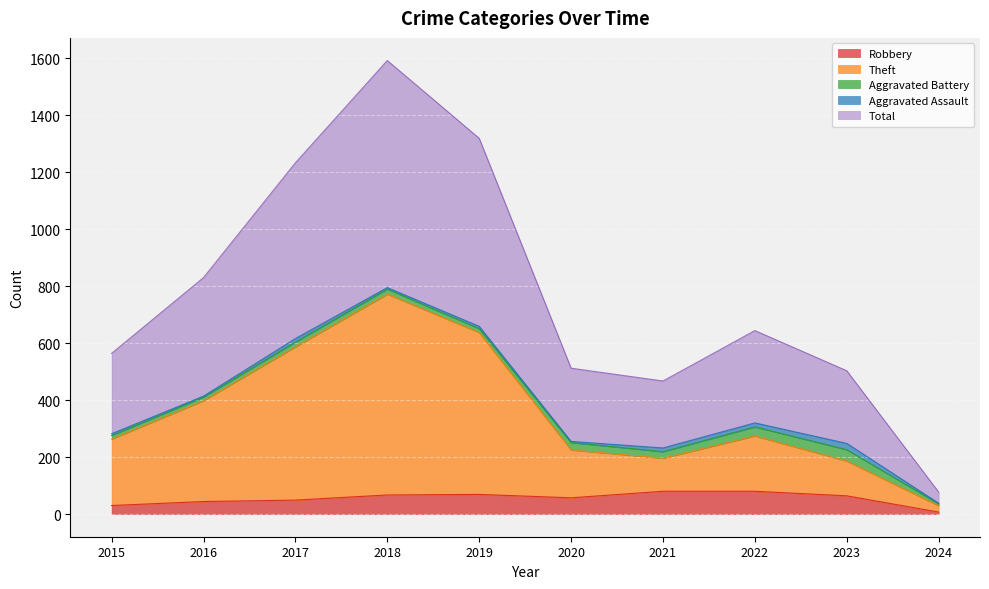

What is the average value of the Robbery series?

55